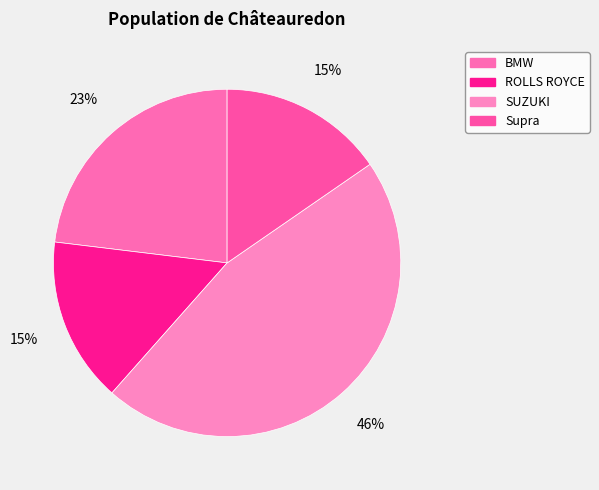

Count the number of slices in the pie.

4